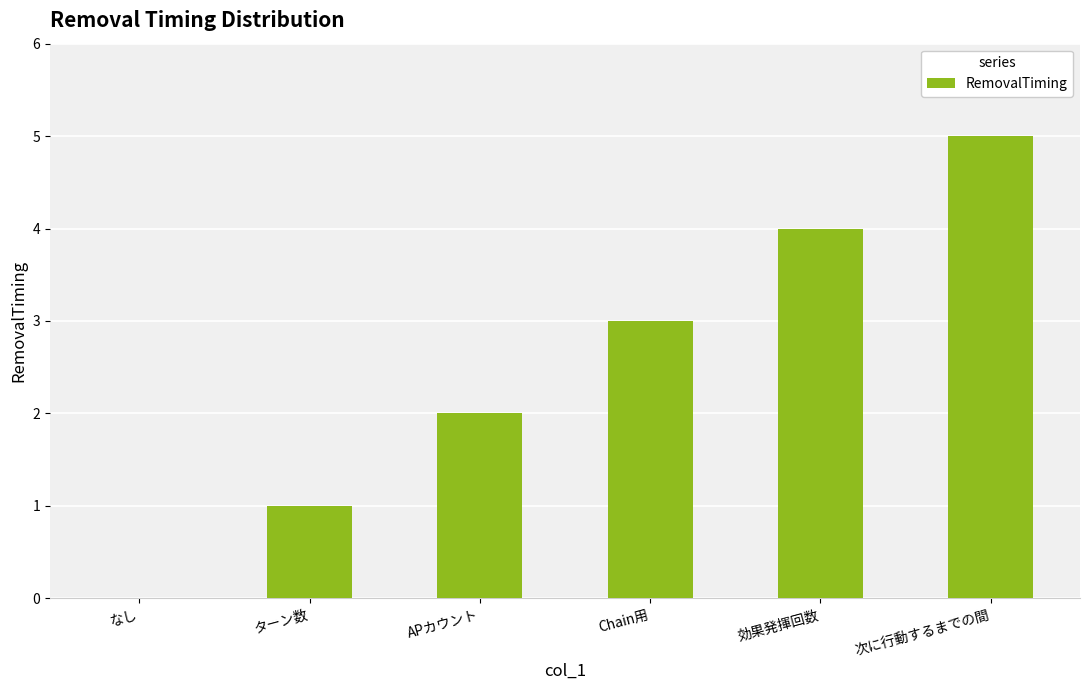

Which label corresponds to the largest value in the chart?

次に行動するまでの間